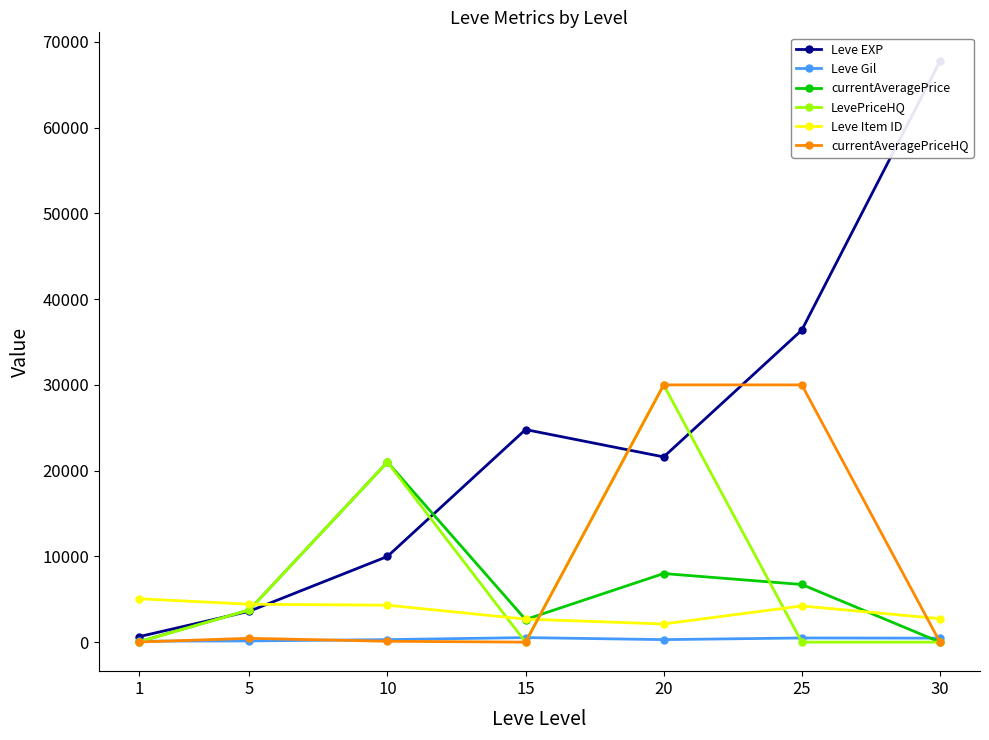

What is the spread (max minus min) of values at 1?

5047